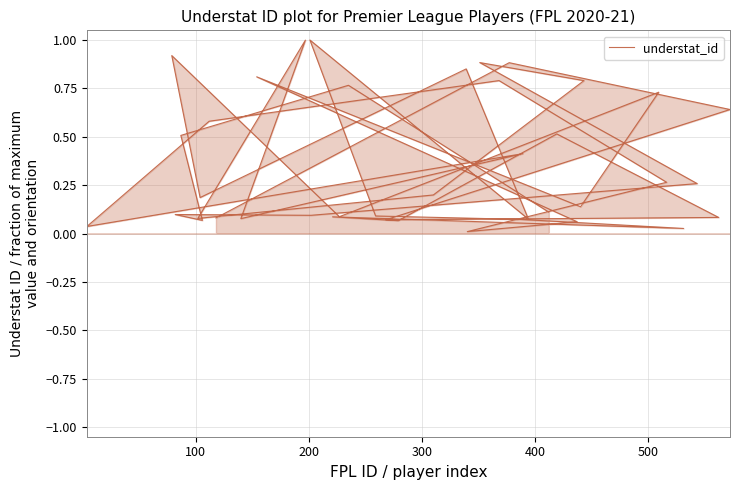

The value at 33 is 0.5. True or false?

False